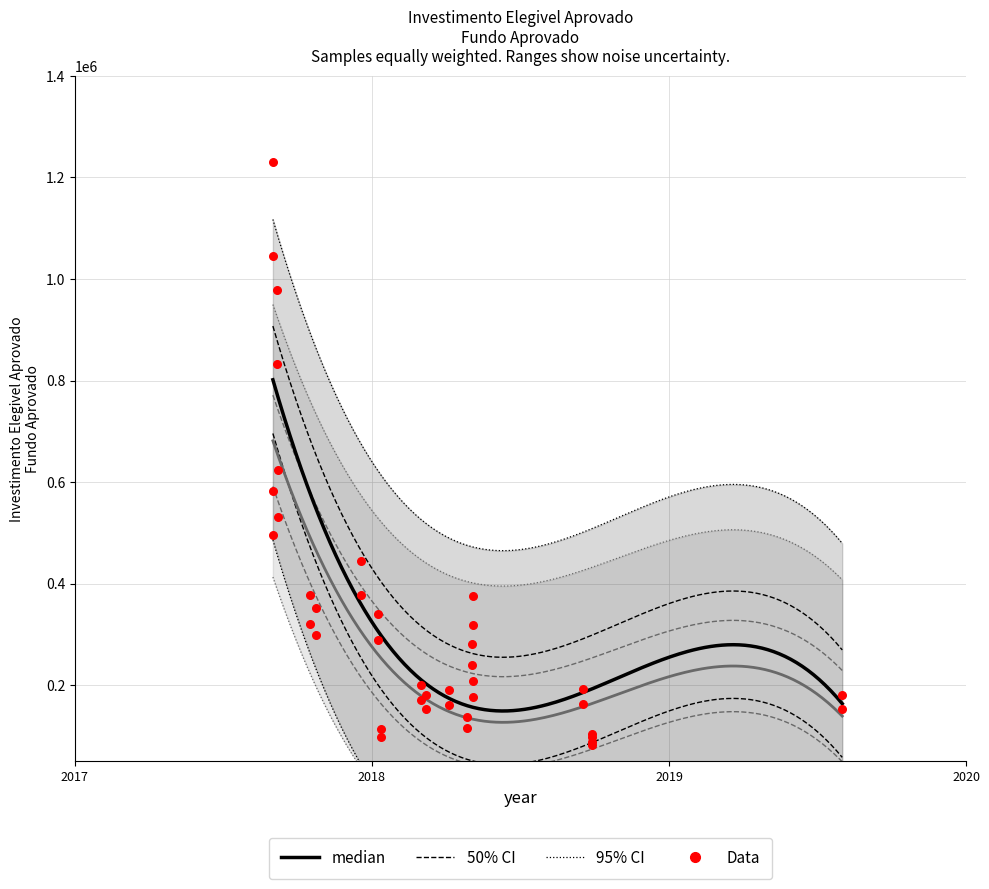

Which series has the widest spread of Y values?

Investimento Elegivel Aprovado